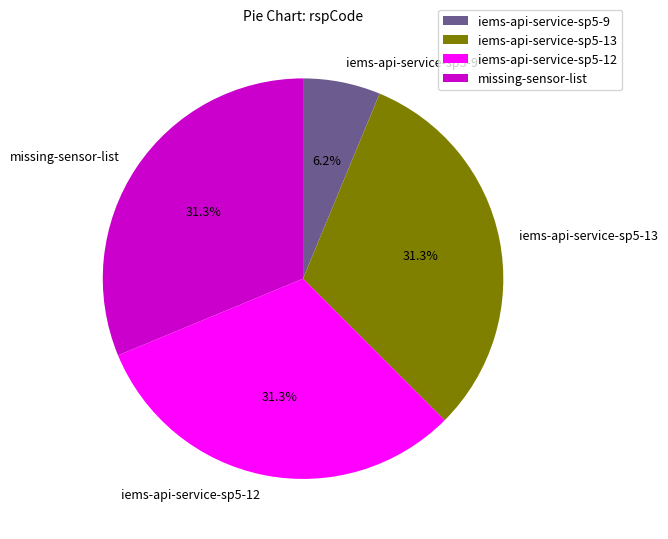

Which category has the smallest portion of the pie?

iems-api-service-sp5-9